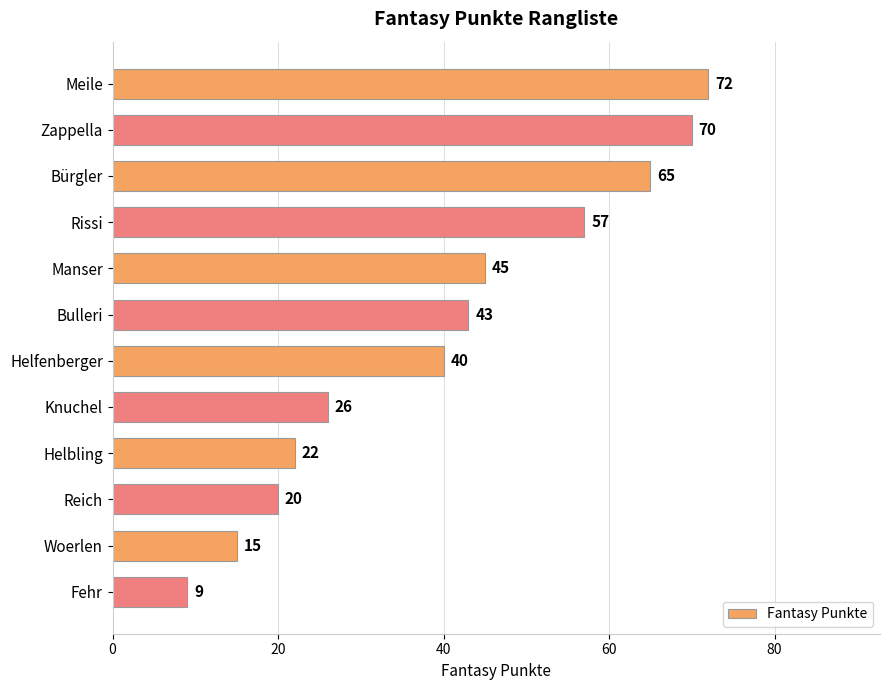

Are the bars horizontal?

Yes